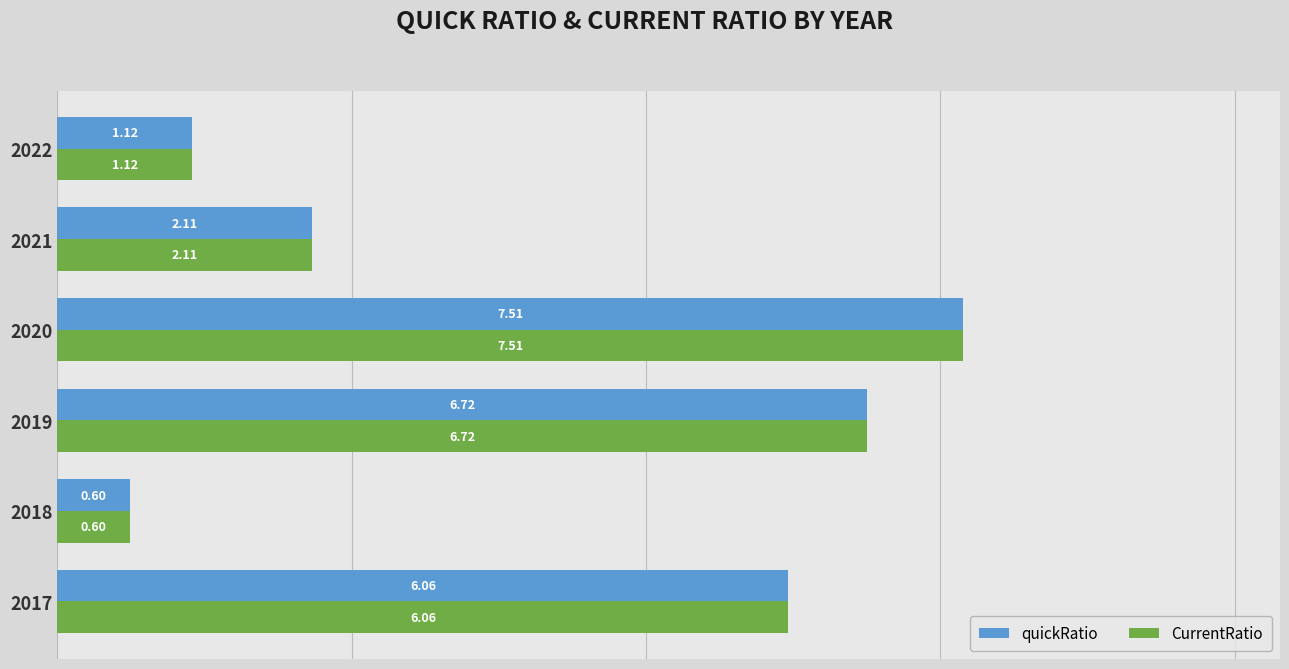

What is the sum of all CurrentRatio values?

24.1